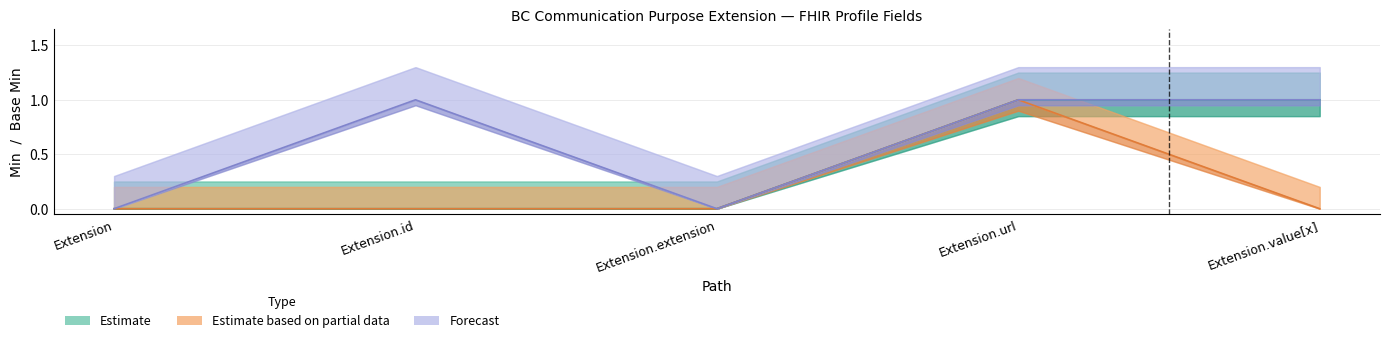

True or false: Estimate and Estimate based on partial data cross at least once.

False